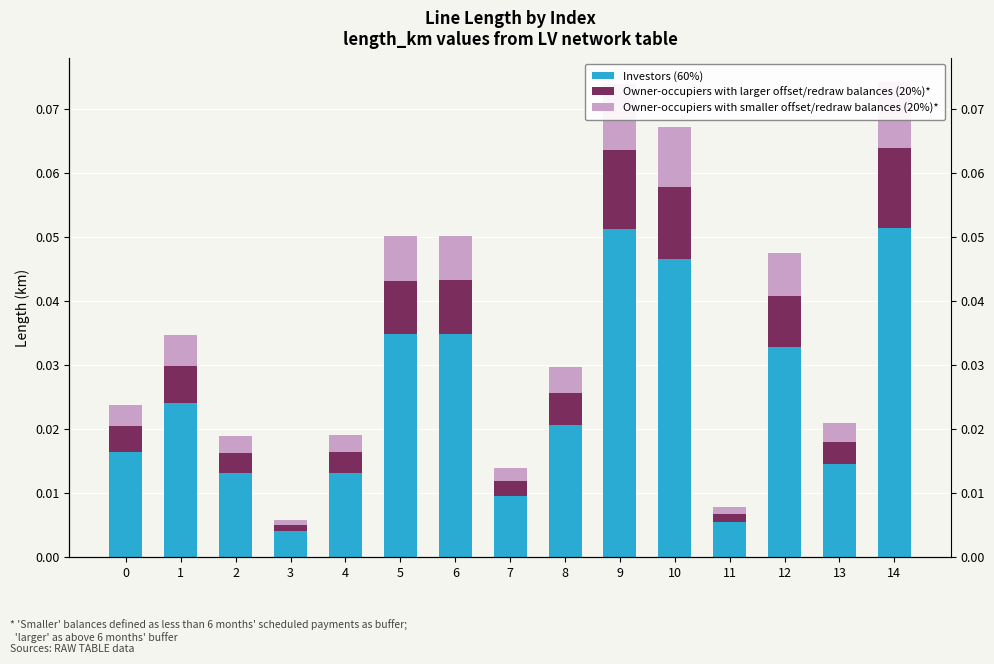

What is the sum of all Owner-occupiers with larger offset/redraw balances (20%)* values?

0.1